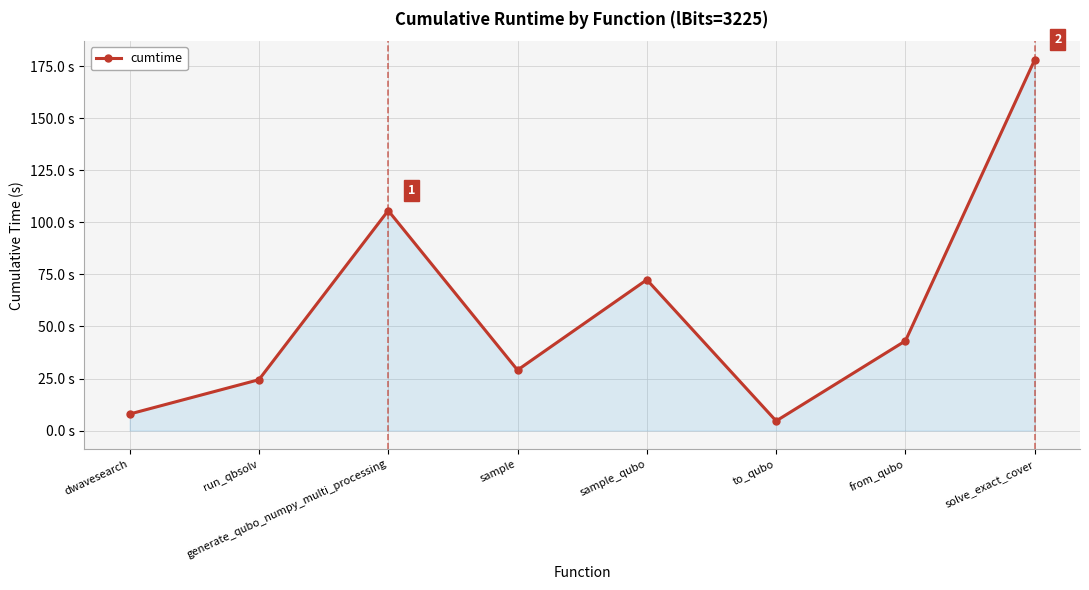

Does the chart have visible grid lines?

Yes